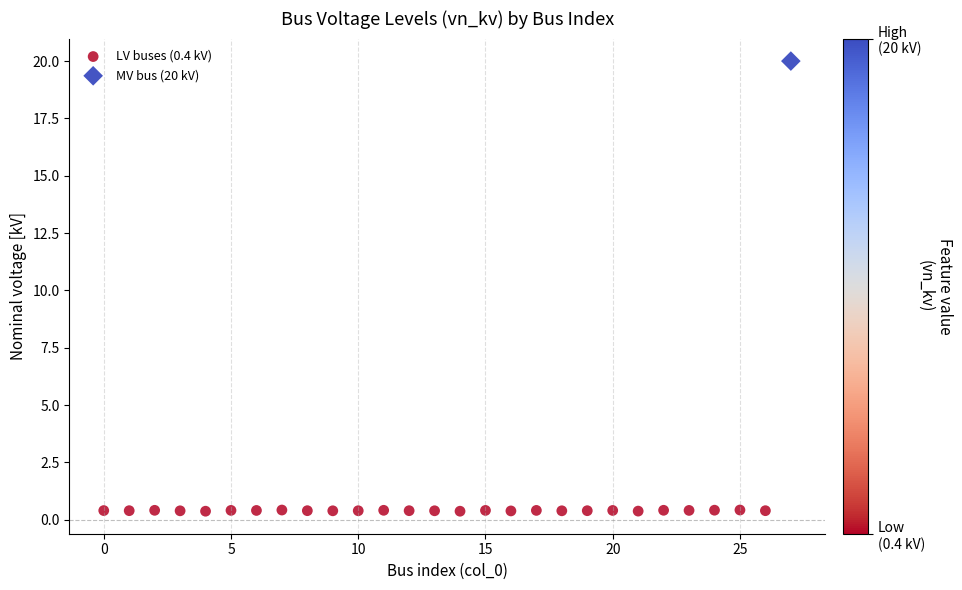

What are all the series names shown in the legend?

LV buses (0.4 kV), MV bus (20 kV)